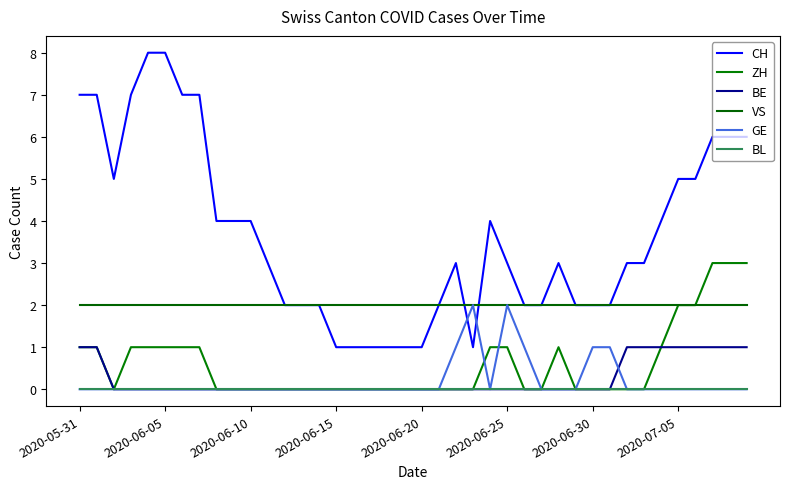

What is the label of the 13th point from the left?

12